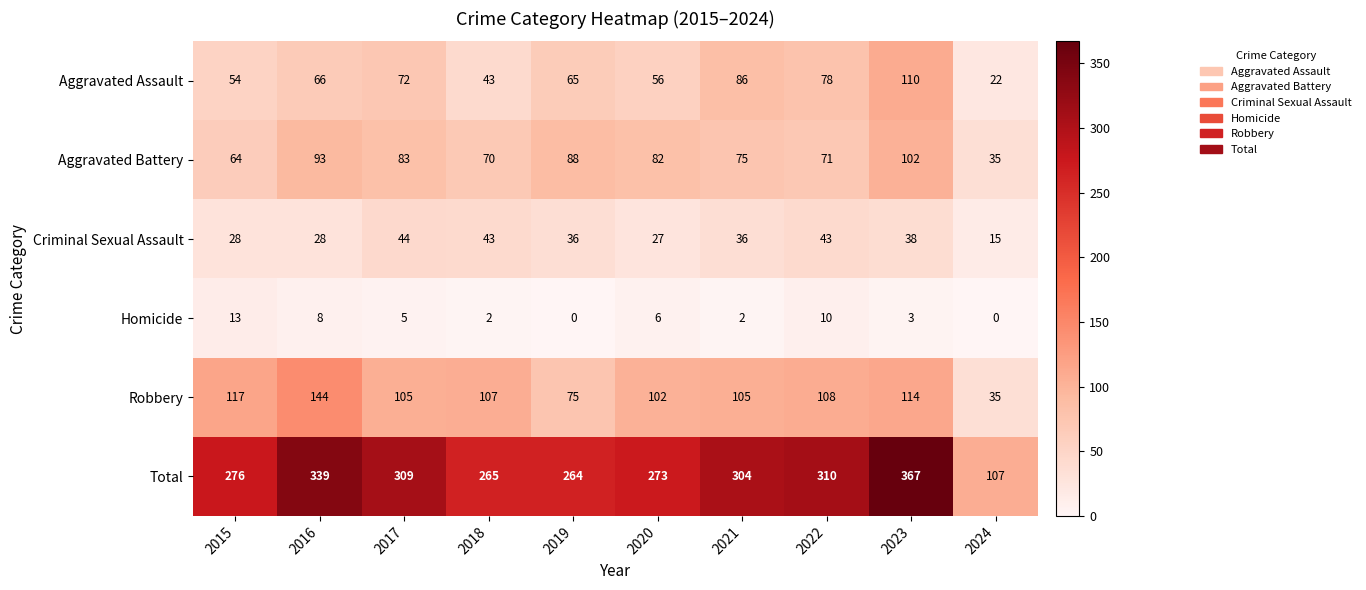

What is the greatest value displayed?

367